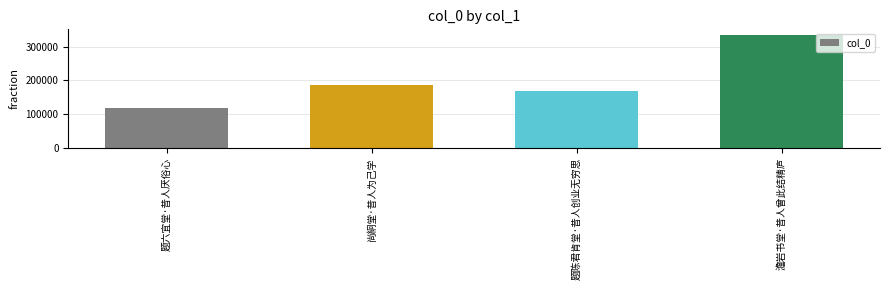

What is the label of the 1st bar from the right?

澹岩书堂·昔人曾此结精庐